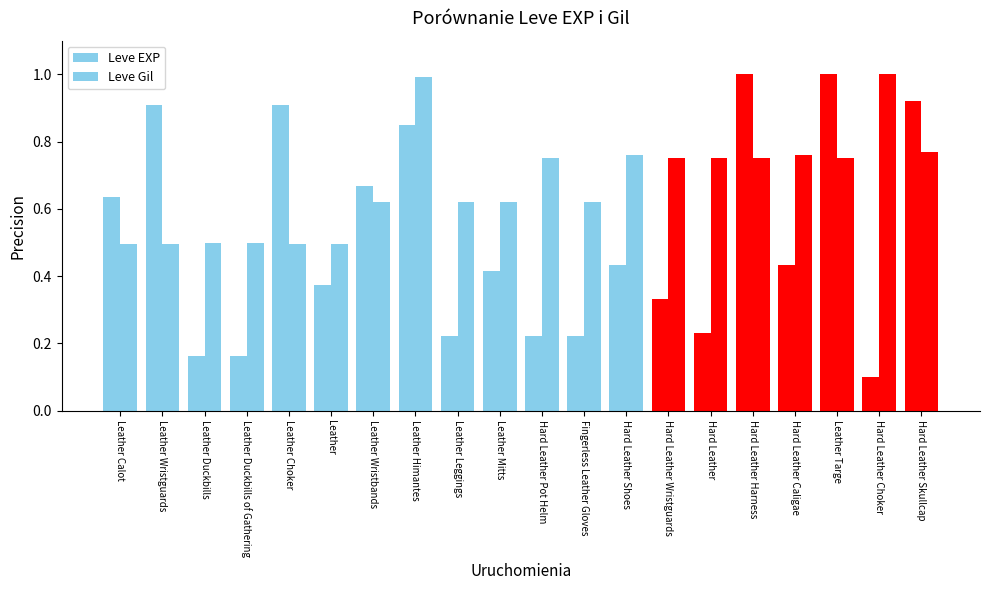

What is the total value across all series at Leather Duckbills?

0.7